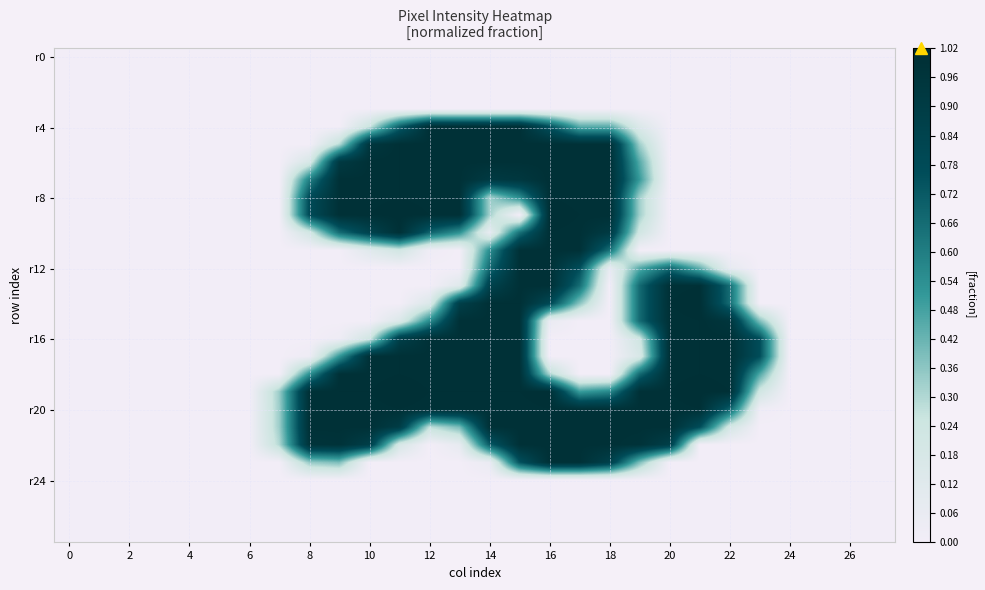

At how many categories does at least one series exceed 0?

17